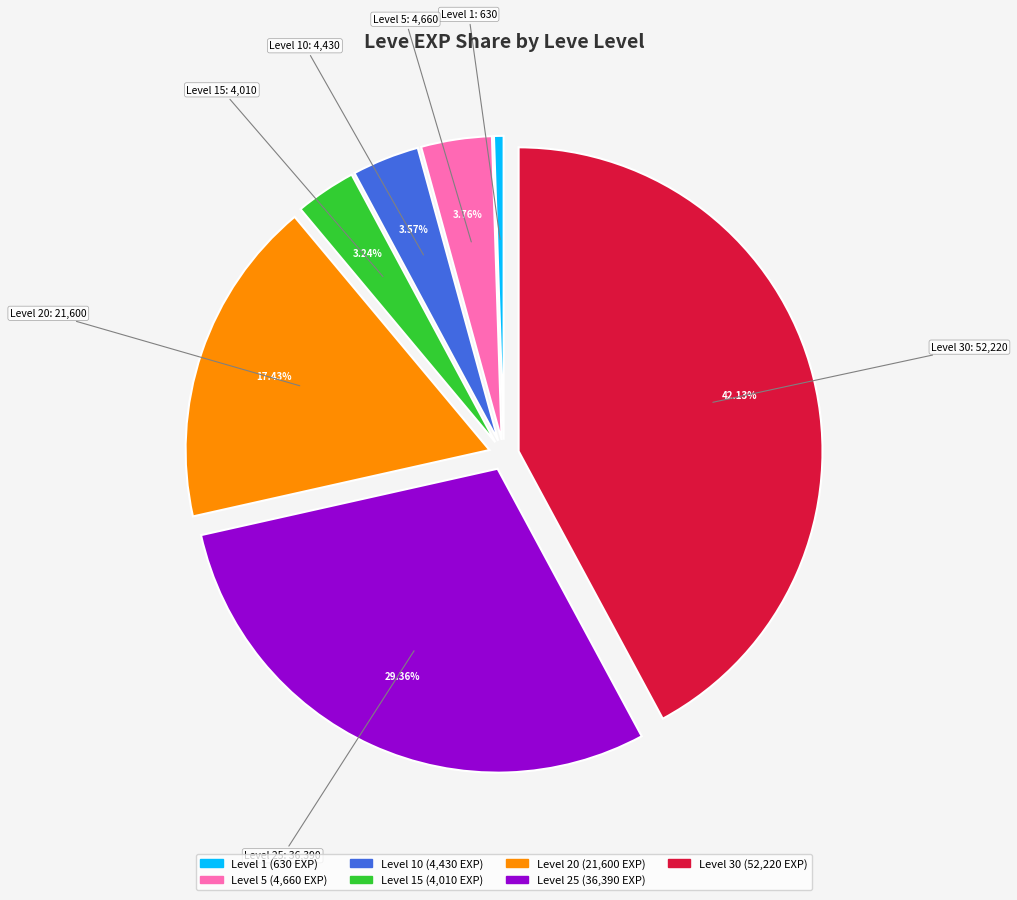

Is there any slice that represents more than half of the pie?

No